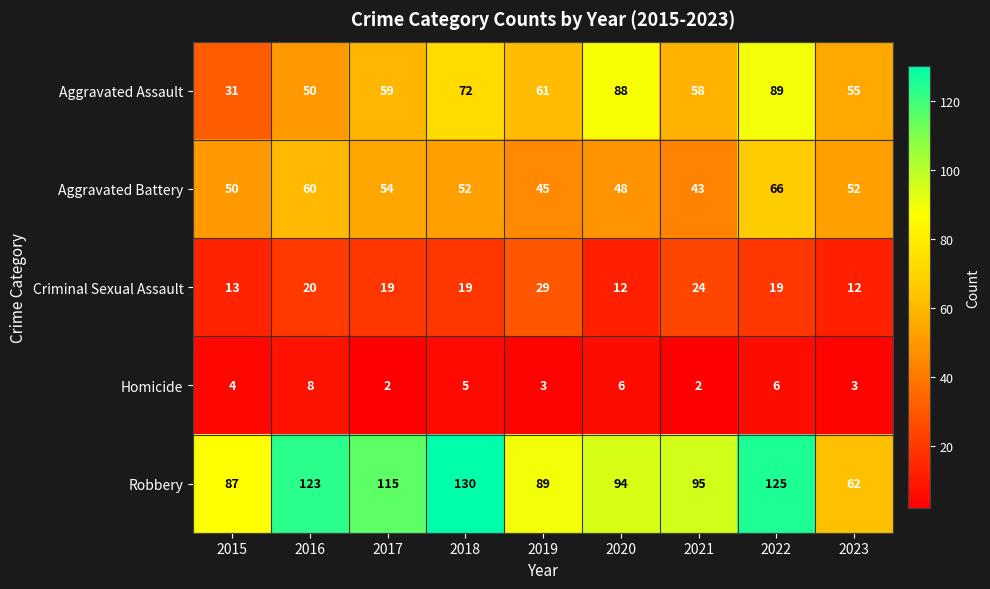

What is the difference between the highest and lowest values at 2016?

115